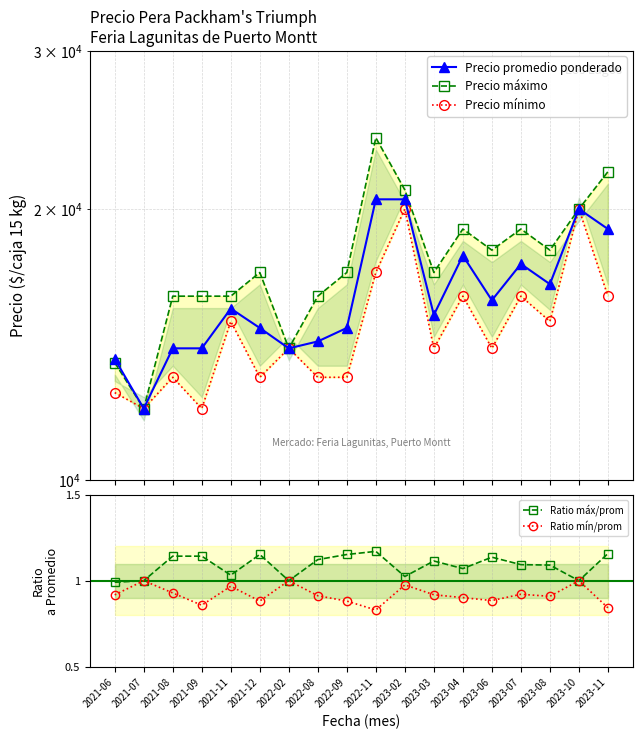

What are all the series names shown in the legend?

Precio promedio ponderado, Precio máximo, Precio mínimo, Ratio máx/prom, Ratio mín/prom